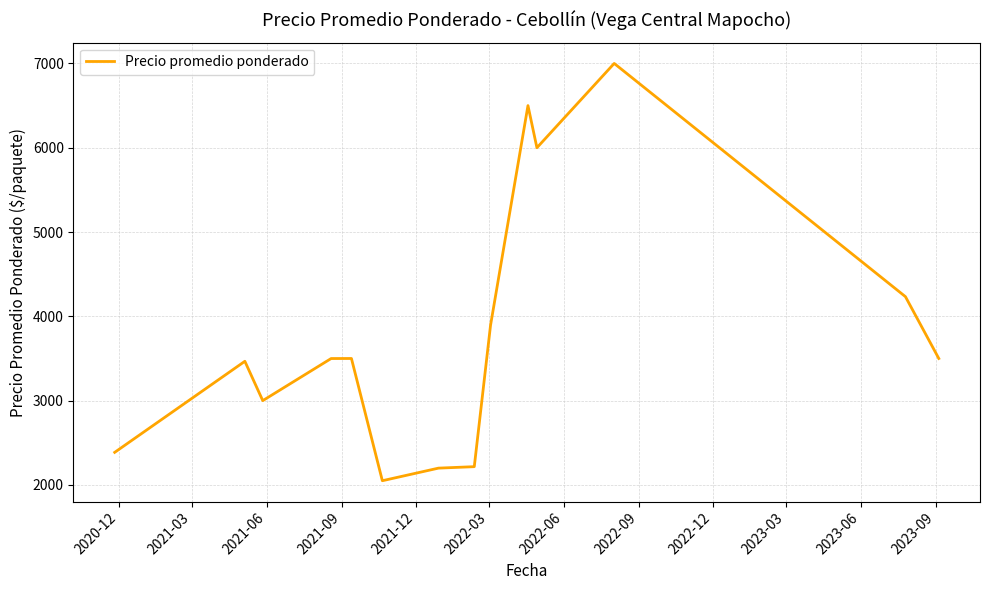

What is the maximum value shown in the chart?

7000.0